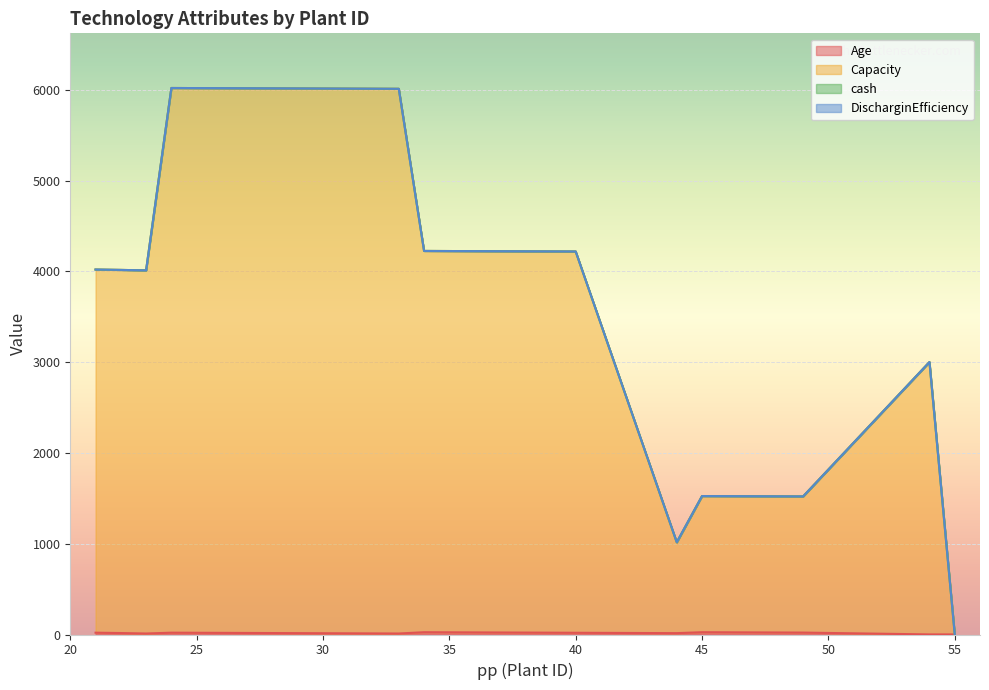

Reading left to right, what are all the values shown in this chart?

Age: 21=20.0	22=16.0	23=11.0	24=20.0	25=19.0	26=18.0	27=17.0	28=16.0	29=15.0	30=14.0	31=13.0	32=12.0	33=11.0	34=25.0	35=24.0	36=23.0	37=22.0	38=21.0	39=20.0	40=19.0	44=15.0	45=25.0	46=24.0	47=23.0	48=22.0	49=21.0	54=1.0	55=1.0
Capacity: 21=4020.0	22=4016.0	23=4011.0	24=6020.0	25=6019.0	26=6018.0	27=6017.0	28=6016.0	29=6015.0	30=6014.0	31=6013.0	32=6012.0	33=6011.0	34=4225.0	35=4224.0	36=4223.0	37=4222.0	38=4221.0	39=4220.0	40=4219.0	44=1016.8	45=1525.0	46=1524.0	47=1523.0	48=1522.0	49=1521.0	54=3001.0	55=1.5